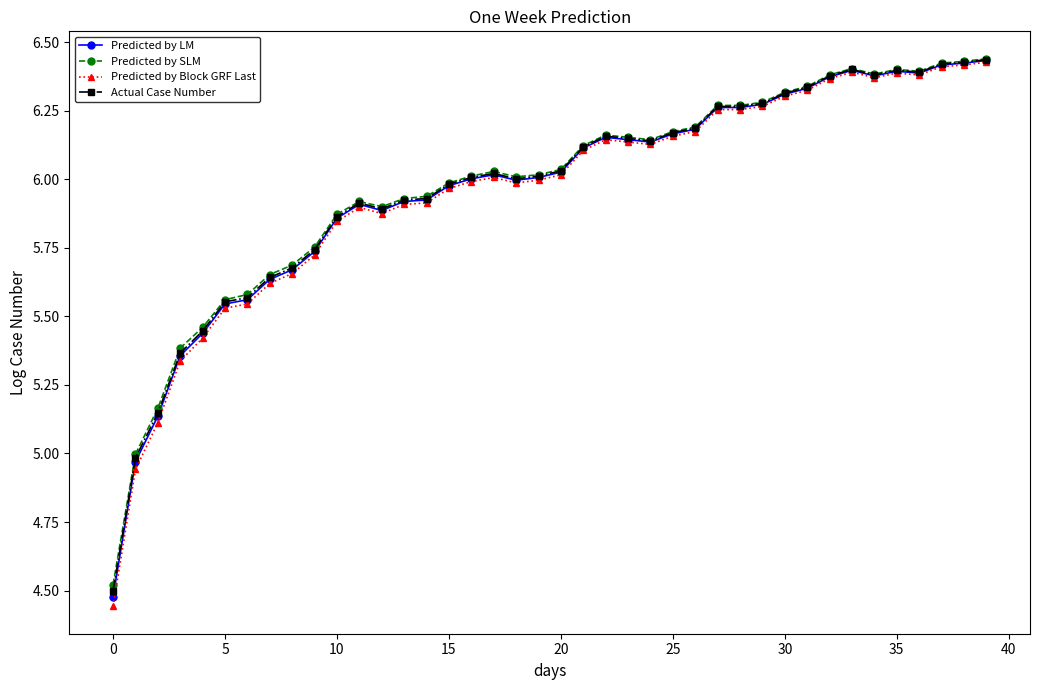

What is the sum of all Predicted by LM values?

238.6